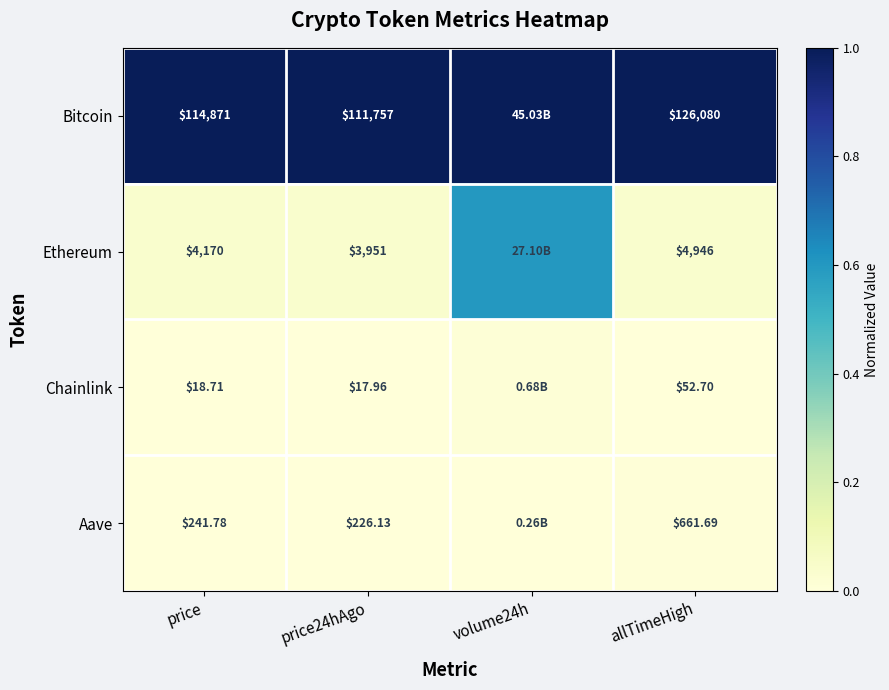

Which series changed the most between price and price24hAgo?

Bitcoin